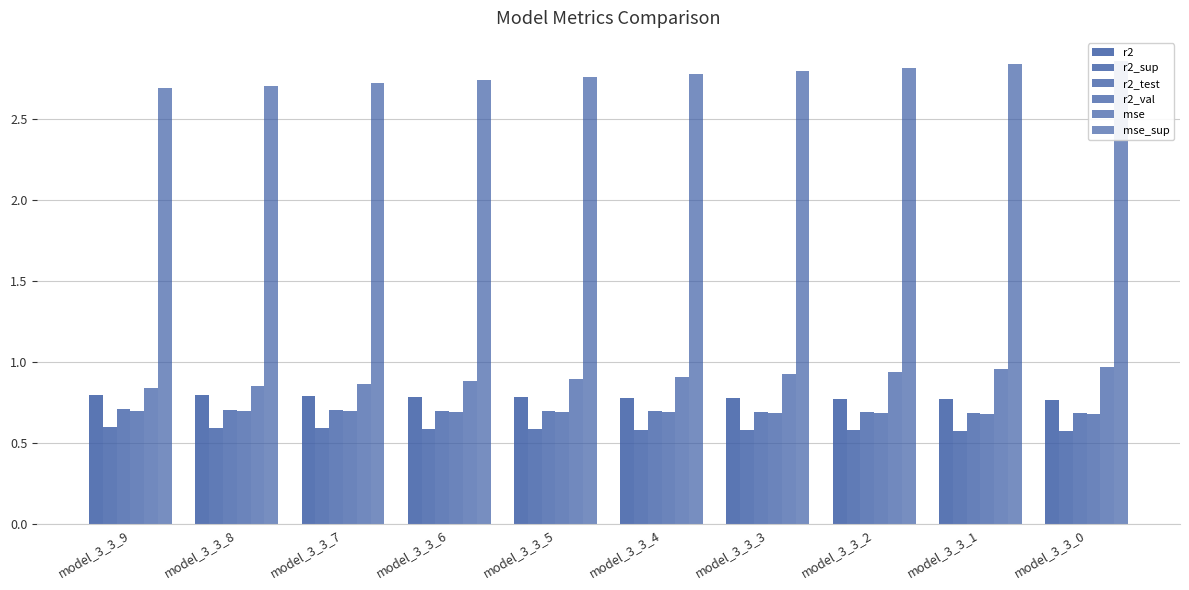

Which series has the largest total across all categories?

mse_sup